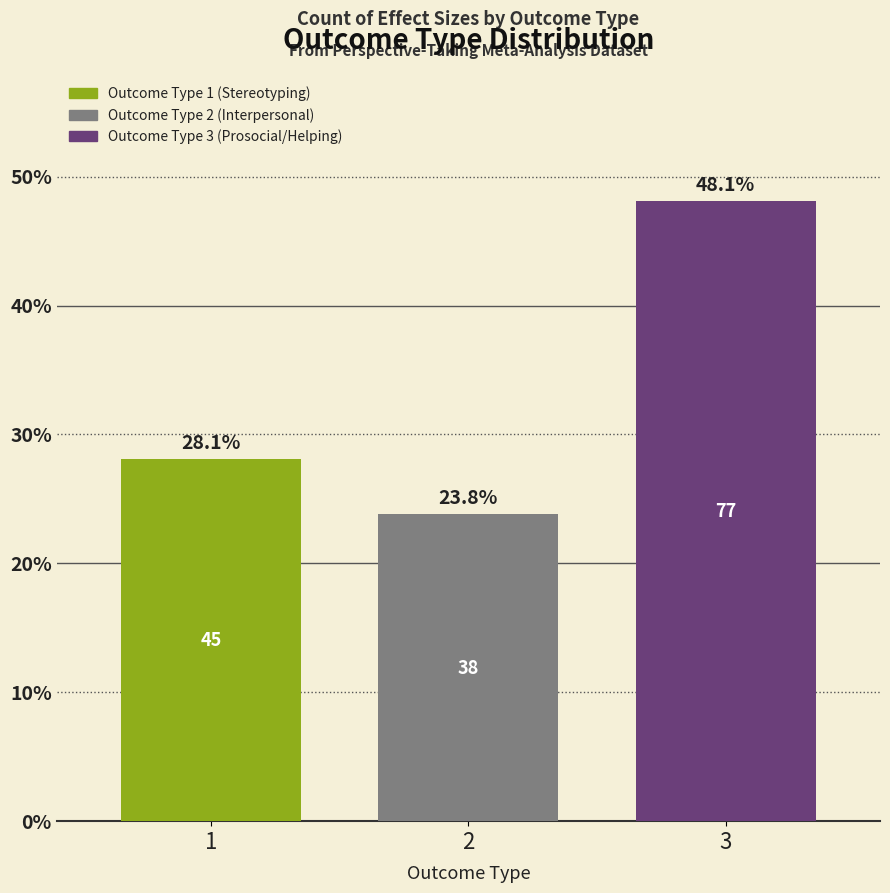

What is the sum of all values?

100.0